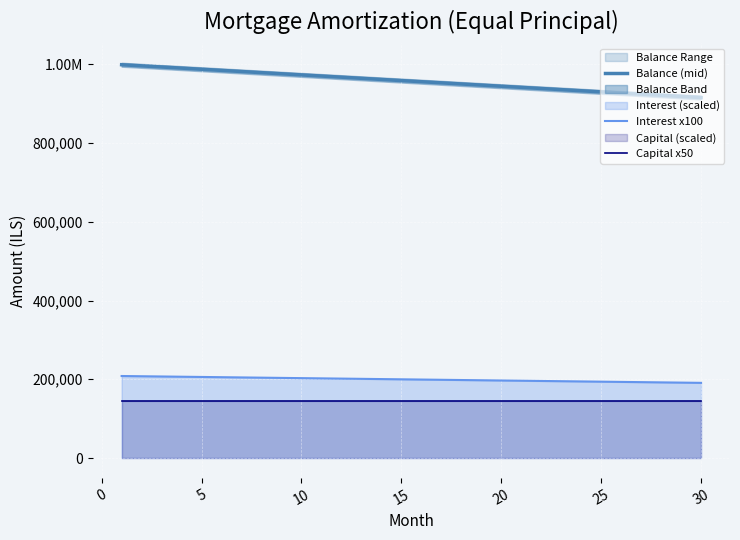

Which series changed the most between 15 and 20?

Balance (mid)